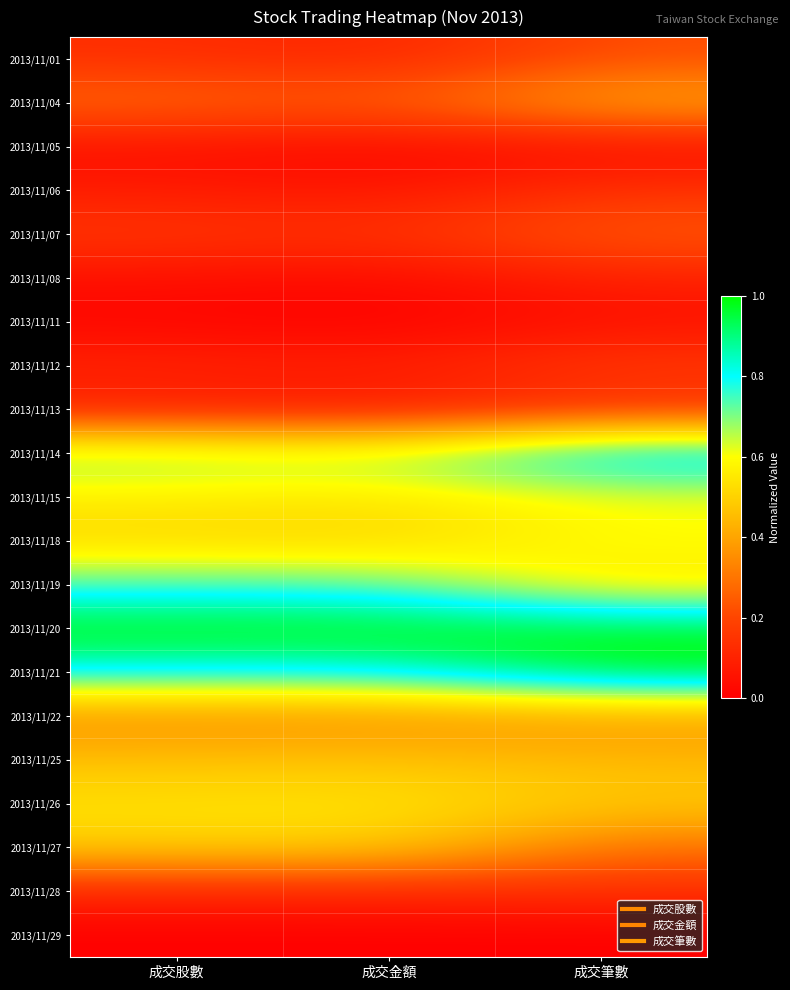

Which category has the lowest value across all series?

成交股數